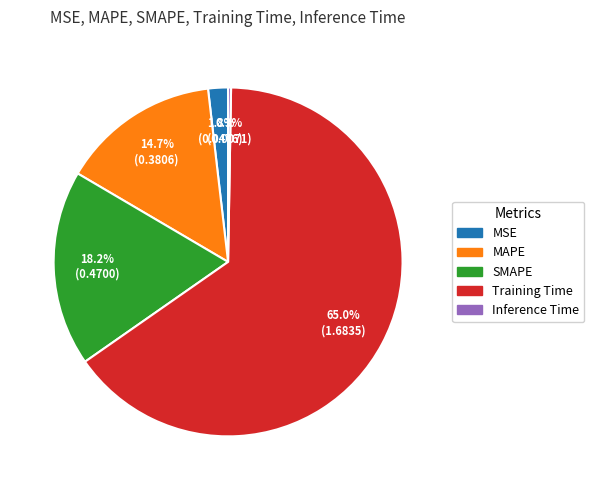

Which category accounts for the majority?

Training Time